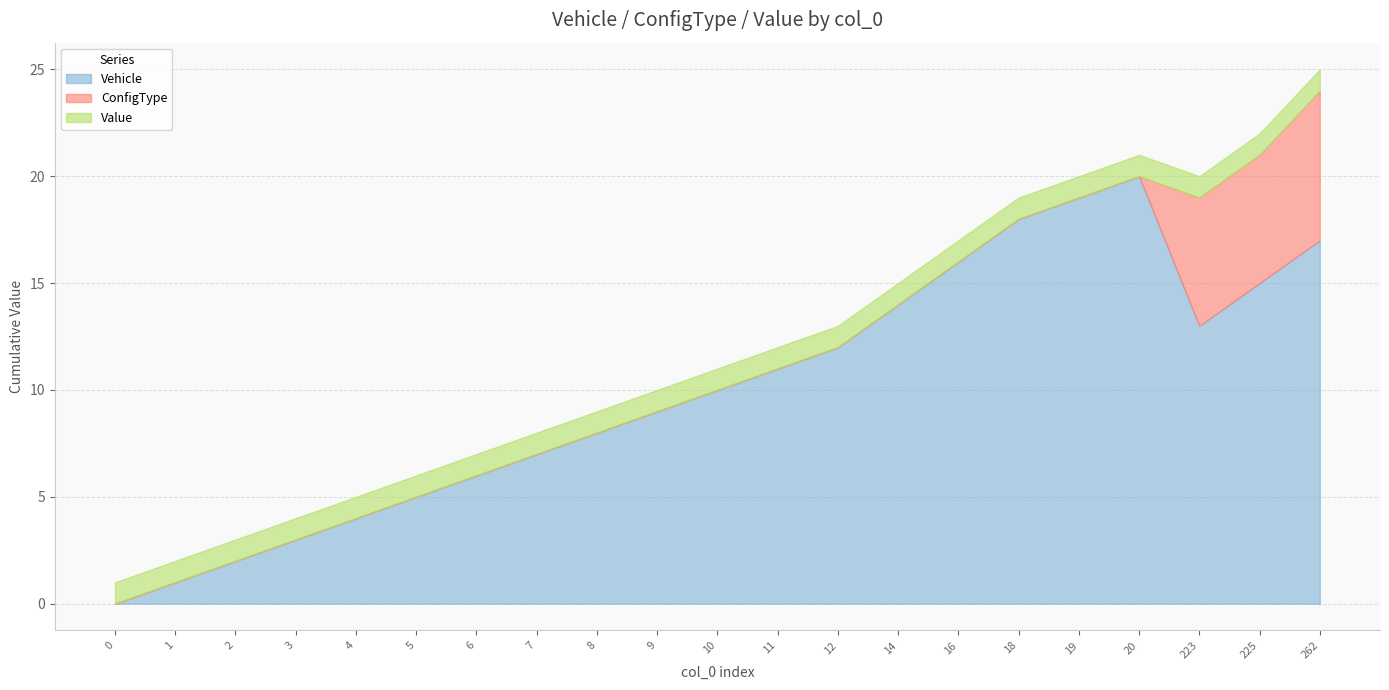

What is the sum of the Value values at 20 and 6?

2